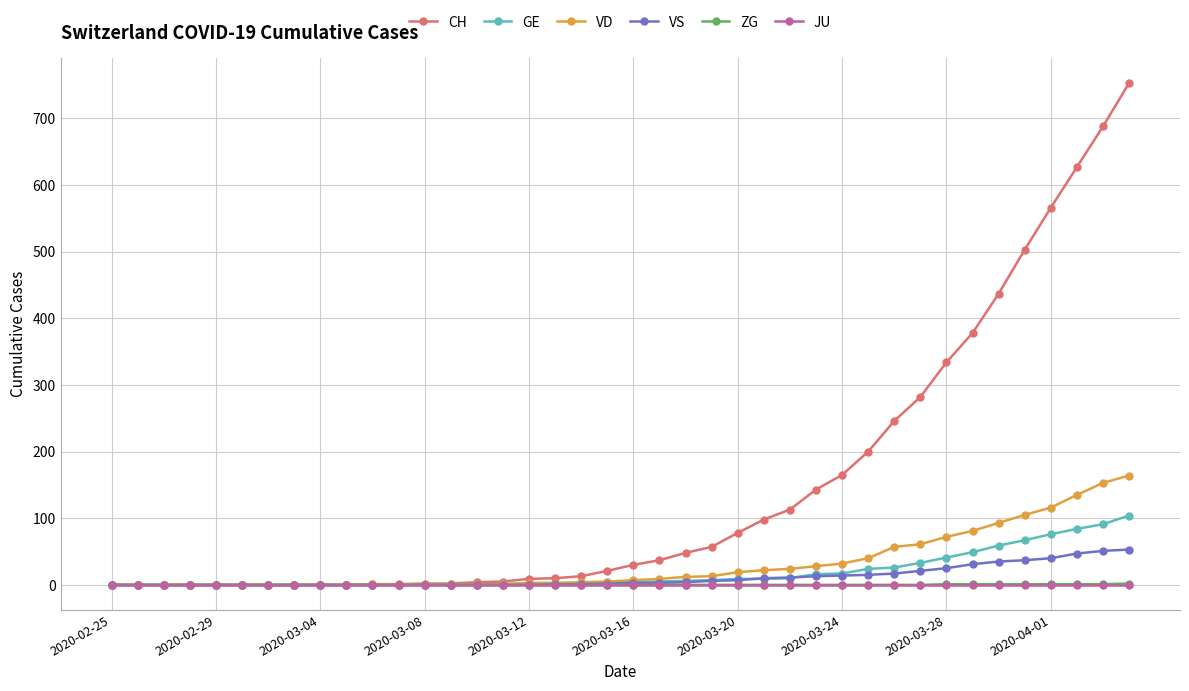

Does the chart display data point markers on the line(s)?

Yes